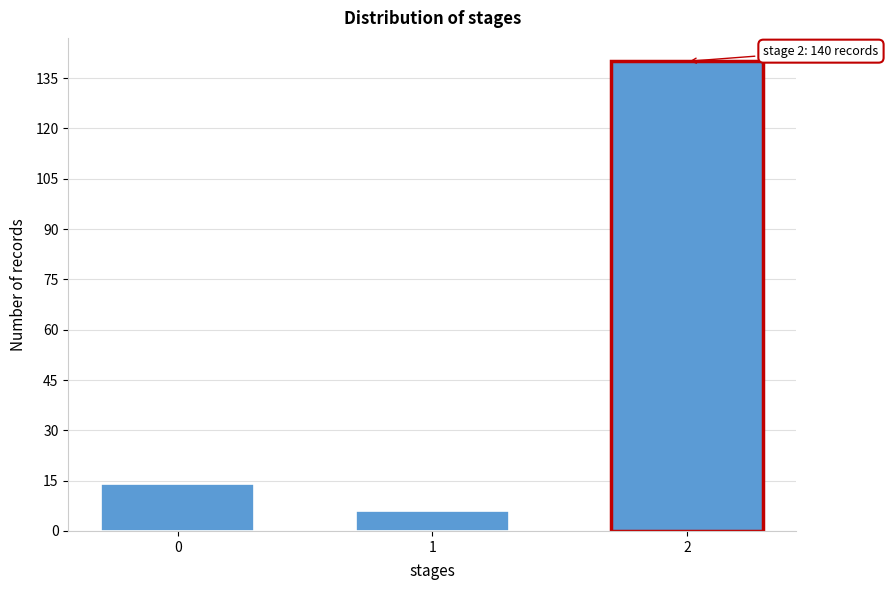

Reading left to right, transcribe all the data shown in this chart.

14	6	140